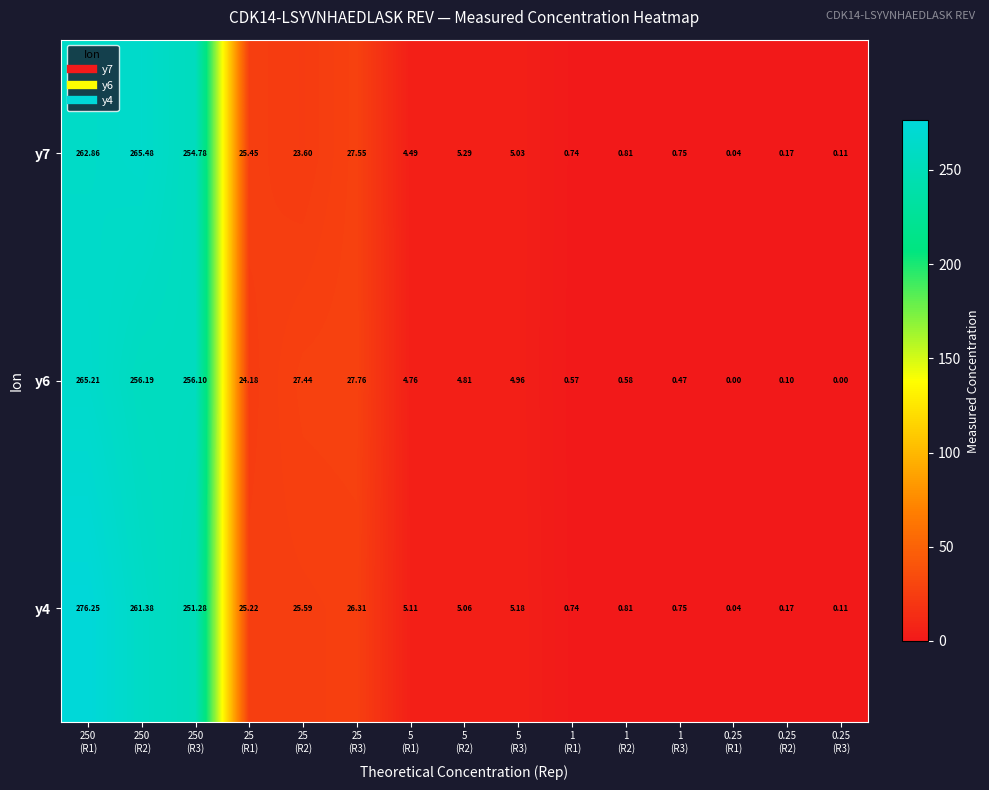

At which category does the chart reach its peak across all series?

250
(R1)